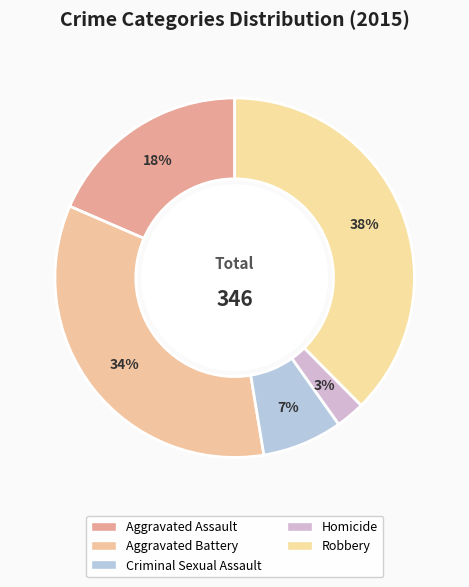

How many segments does this pie chart have?

5